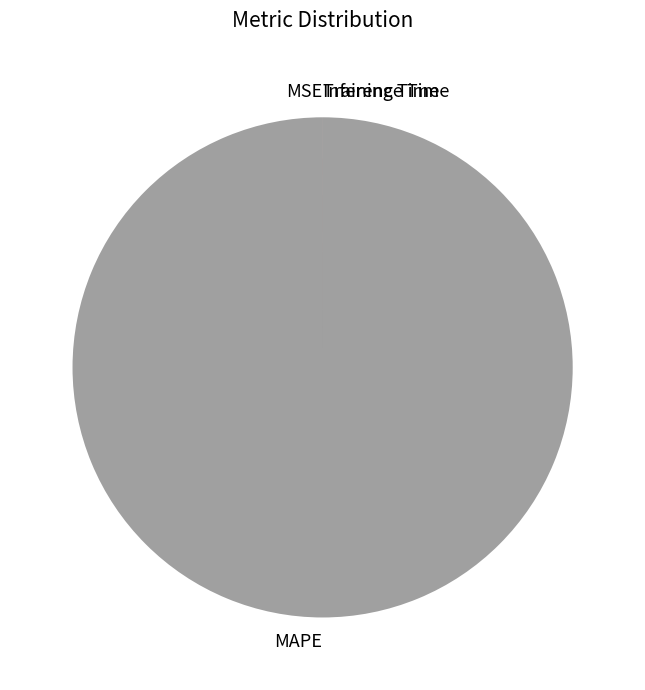

Is it true that MAPE is 100% of the pie?

True